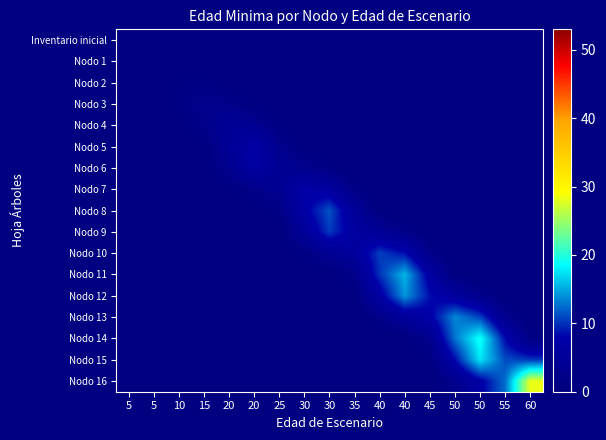

Which series has the widest spread of values?

Nodo 16